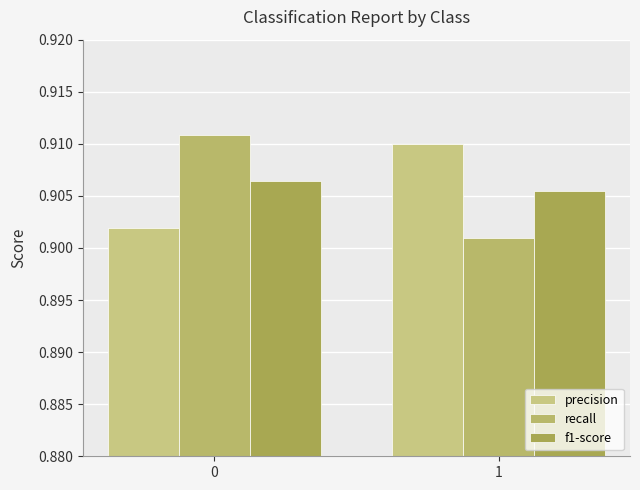

Rank the categories by precision value from lowest to highest.

0, 1